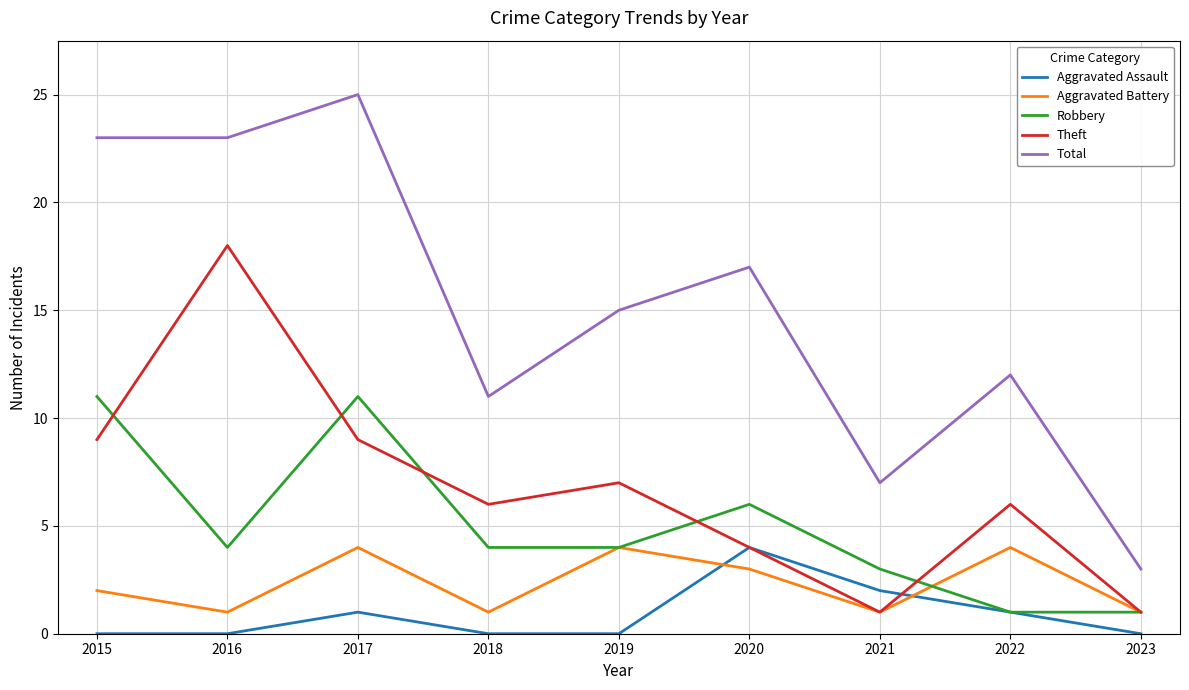

At which category does Total reach its first local peak?

2017